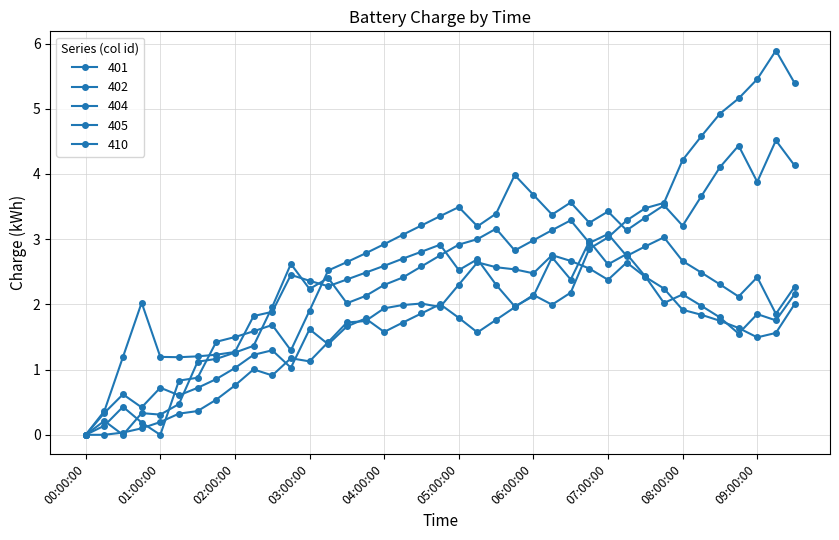

Which series has the widest spread of values?

405